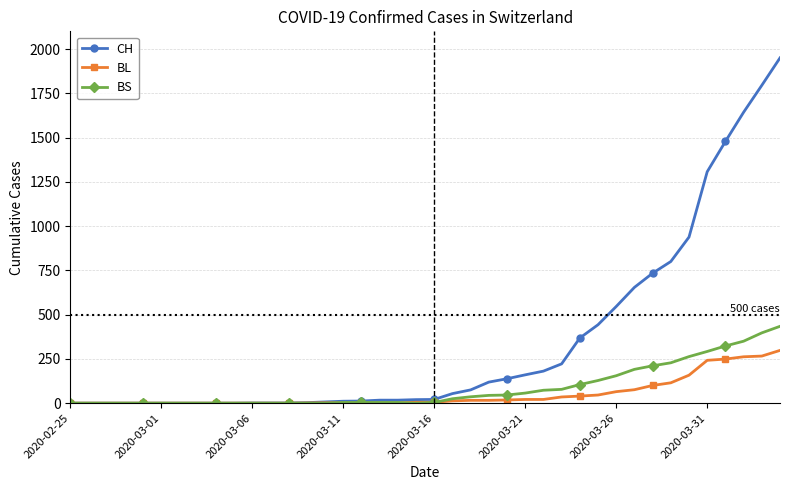

At how many categories does at least one series exceed 1003?

5